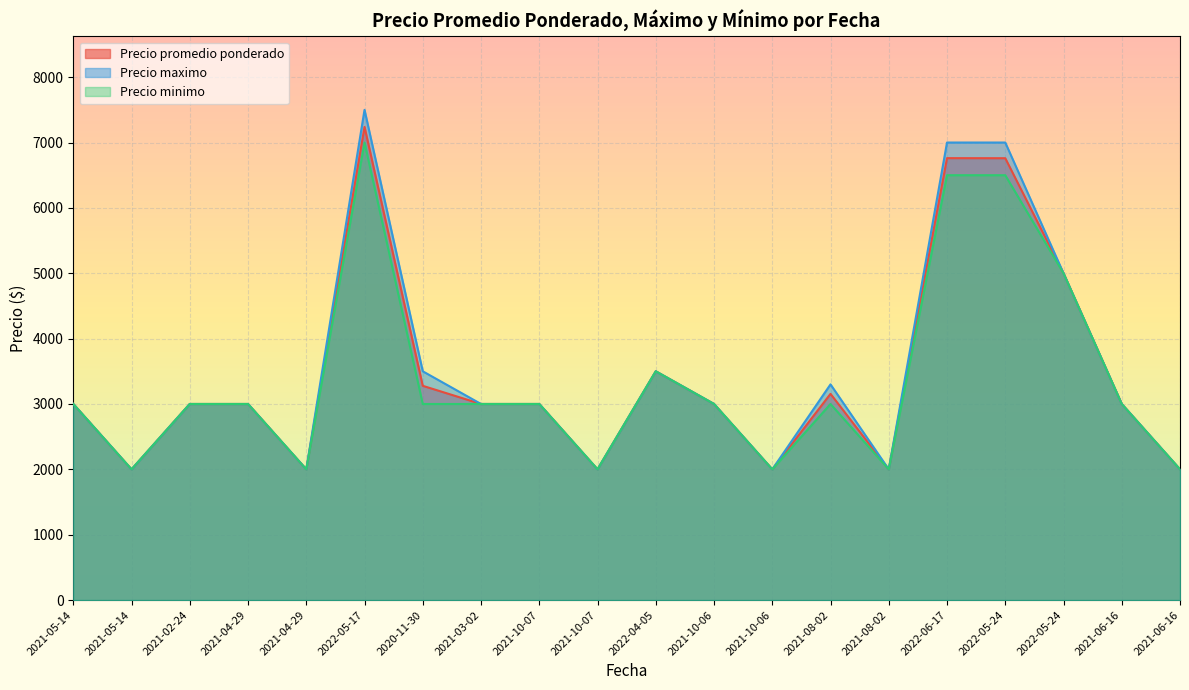

How many interior local valleys does the Precio promedio ponderado series have?

5